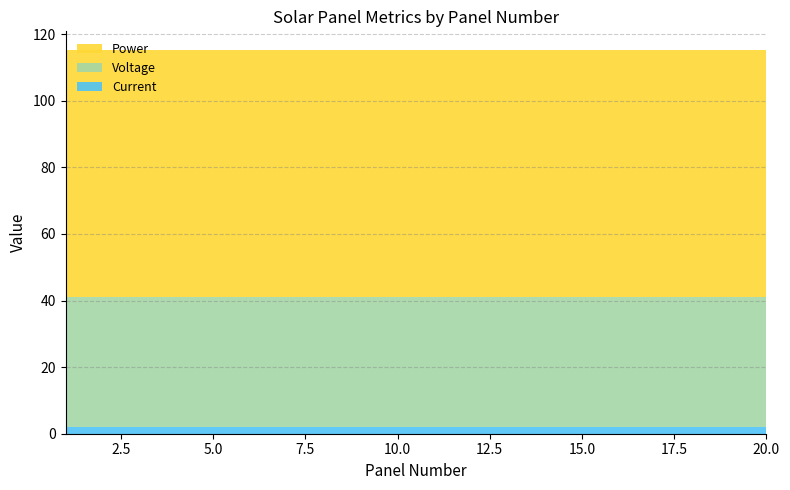

Reading left to right, what are all the values shown in this chart?

Current: 1.9	1.9	1.9	1.9	1.9	1.9	1.9	1.9	1.9	1.9	1.9	1.9	1.9	1.9	1.9	1.9	1.9	1.9	1.9	1.9
Voltage: 39.3	39.3	39.3	39.3	39.3	39.3	39.3	39.3	39.3	39.3	39.3	39.3	39.3	39.3	39.3	39.3	39.3	39.3	39.3	39.3
Power: 73.9	73.9	73.9	73.9	73.9	73.9	73.9	73.9	73.9	73.9	73.9	73.9	73.9	73.9	73.9	73.9	73.9	73.9	73.9	73.9